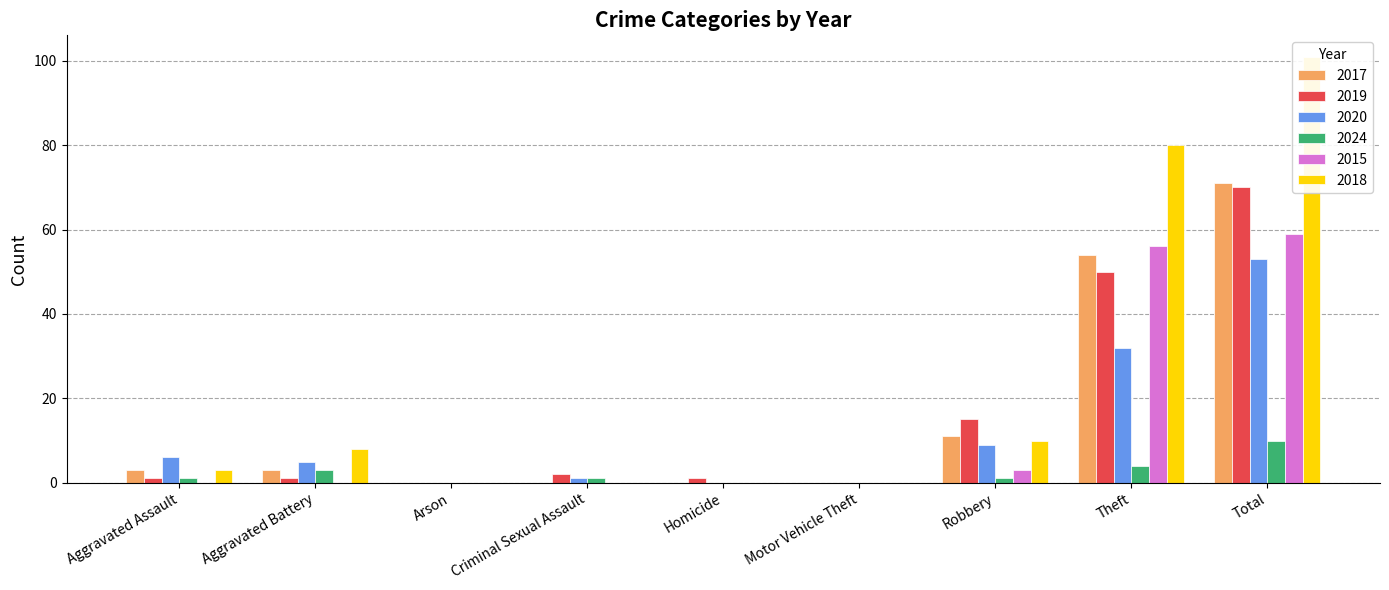

At which label does 2024 reach its peak?

Total